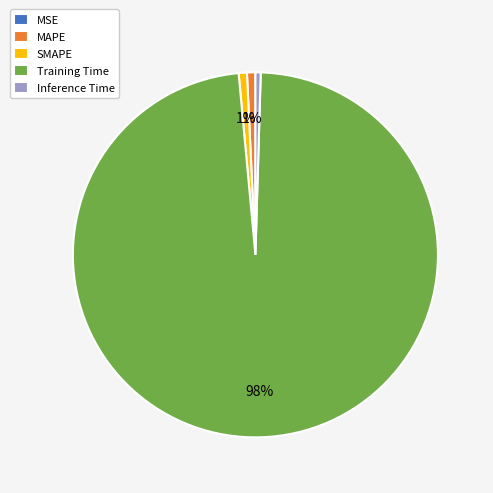

Which slice is the largest?

Training Time